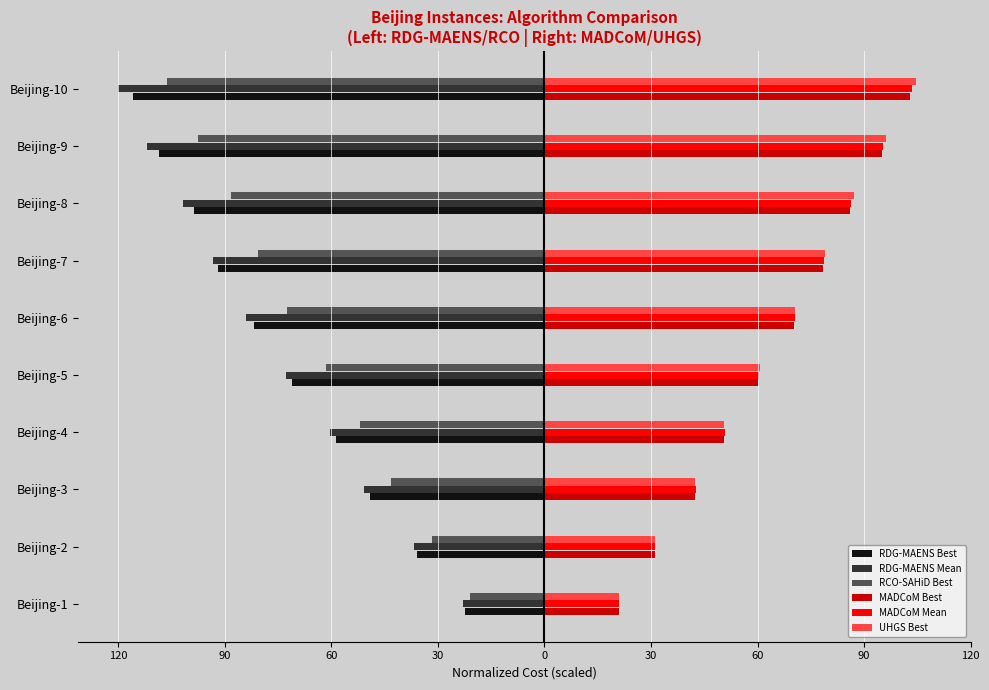

What are all the series names shown in the legend?

RDG-MAENS Best, RDG-MAENS Mean, RCO-SAHiD Best, MADCoM Best, MADCoM Mean, UHGS Best